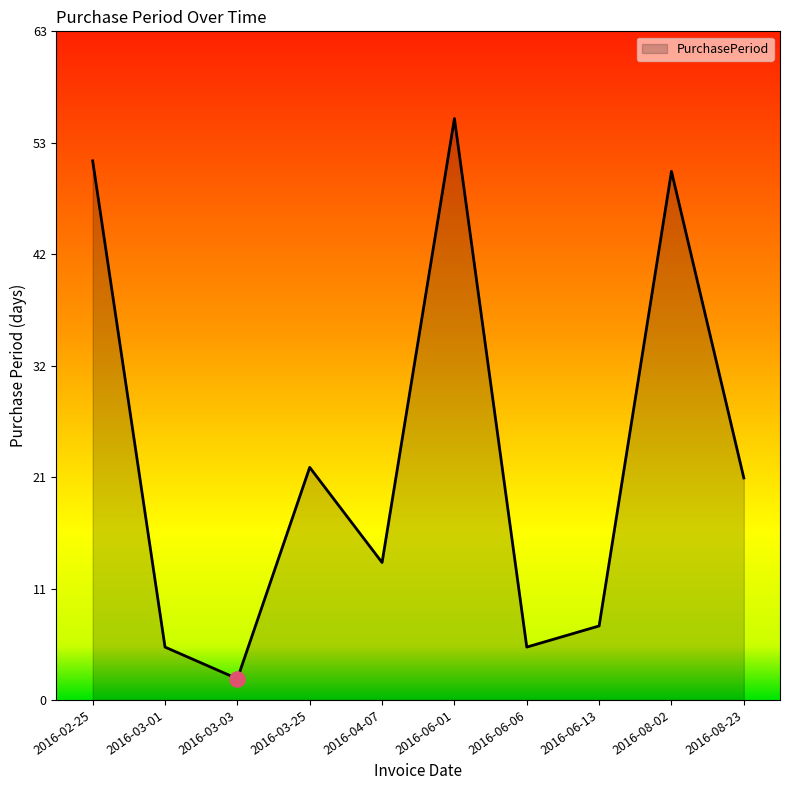

What is the change in value from 2016-06-01 to 2016-08-02?

-5